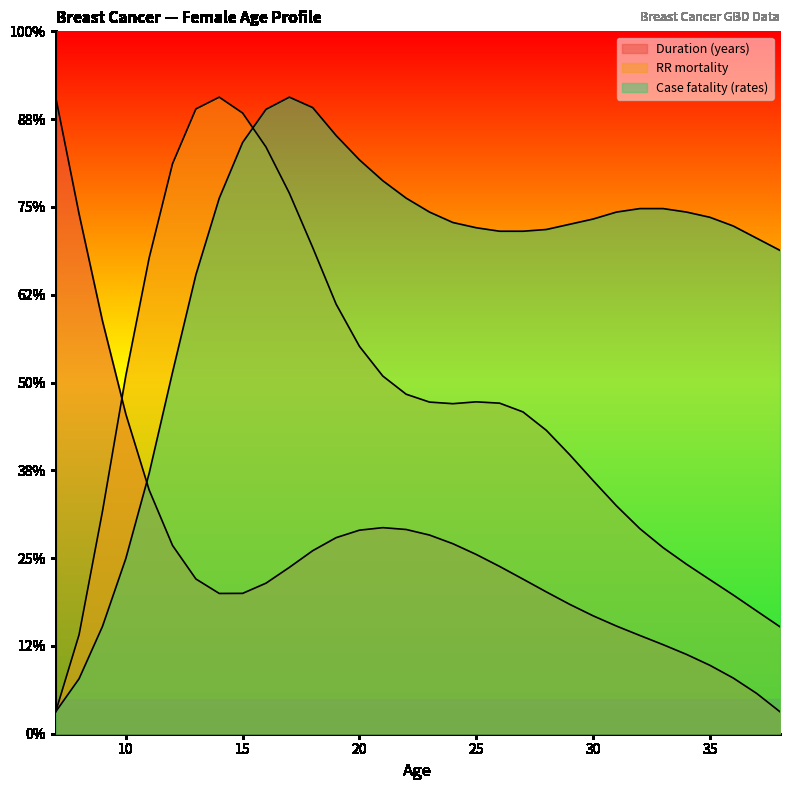

Reading left to right, what are all the values shown in this chart?

Duration (years): 7=290.0	8=236.8	9=188.1	10=145.6	11=111.0	12=85.8	13=70.5	14=63.9	15=63.9	16=68.6	17=75.8	18=83.4	19=89.3	20=92.7	21=93.9	22=93.0	23=90.5	24=86.6	25=81.7	26=76.2	27=70.4	28=64.6	29=58.9	30=53.7	31=49.1	32=44.8	33=40.6	34=36.1	35=31.2	36=25.4	37=18.4	38=10.0
RR mortality: 7=10.0	8=45.1	9=101.2	10=163.1	11=216.8	12=259.7	13=284.6	14=290.0	15=282.8	16=267.3	17=246.3	18=221.5	19=195.7	20=176.5	21=162.9	22=154.7	23=151.1	24=150.4	25=151.2	26=150.6	27=146.6	28=138.2	29=127.1	30=115.3	31=103.8	32=93.4	33=84.7	34=77.2	35=70.2	36=63.2	37=55.9	38=48.7
Case fatality (rates): 7=10.0	8=25.1	9=48.9	10=79.8	11=118.7	12=164.7	13=209.1	14=244.0	15=269.4	16=284.4	17=290.0	18=285.2	19=272.5	20=261.4	21=251.9	22=244.0	23=237.6	24=232.9	25=230.5	26=228.9	27=228.9	28=229.7	29=232.1	30=234.5	31=237.6	32=239.2	33=239.2	34=237.6	35=235.3	36=231.3	37=225.8	38=220.2